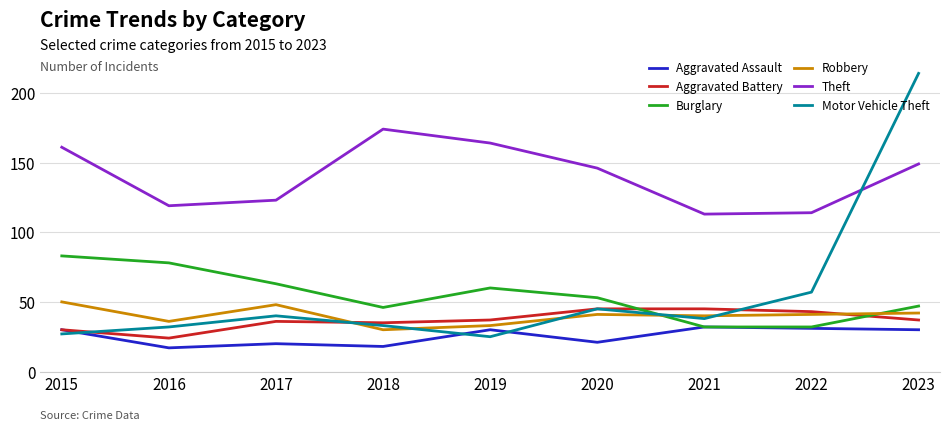

Reading left to right, what are all the values shown in this chart?

Aggravated Assault: 2015=30	2016=17	2017=20	2018=18	2019=30	2020=21	2021=32	2022=31	2023=30
Aggravated Battery: 2015=30	2016=24	2017=36	2018=35	2019=37	2020=45	2021=45	2022=43	2023=37
Burglary: 2015=83	2016=78	2017=63	2018=46	2019=60	2020=53	2021=32	2022=32	2023=47
Robbery: 2015=50	2016=36	2017=48	2018=30	2019=33	2020=41	2021=40	2022=41	2023=42
Theft: 2015=161	2016=119	2017=123	2018=174	2019=164	2020=146	2021=113	2022=114	2023=149
Motor Vehicle Theft: 2015=27	2016=32	2017=40	2018=33	2019=25	2020=45	2021=38	2022=57	2023=214